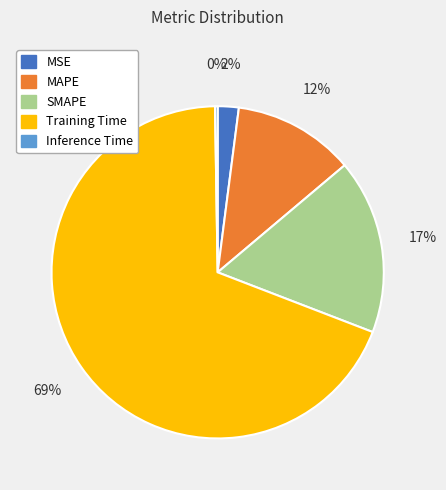

What percentage is the MSE slice, to the nearest percent?

2%